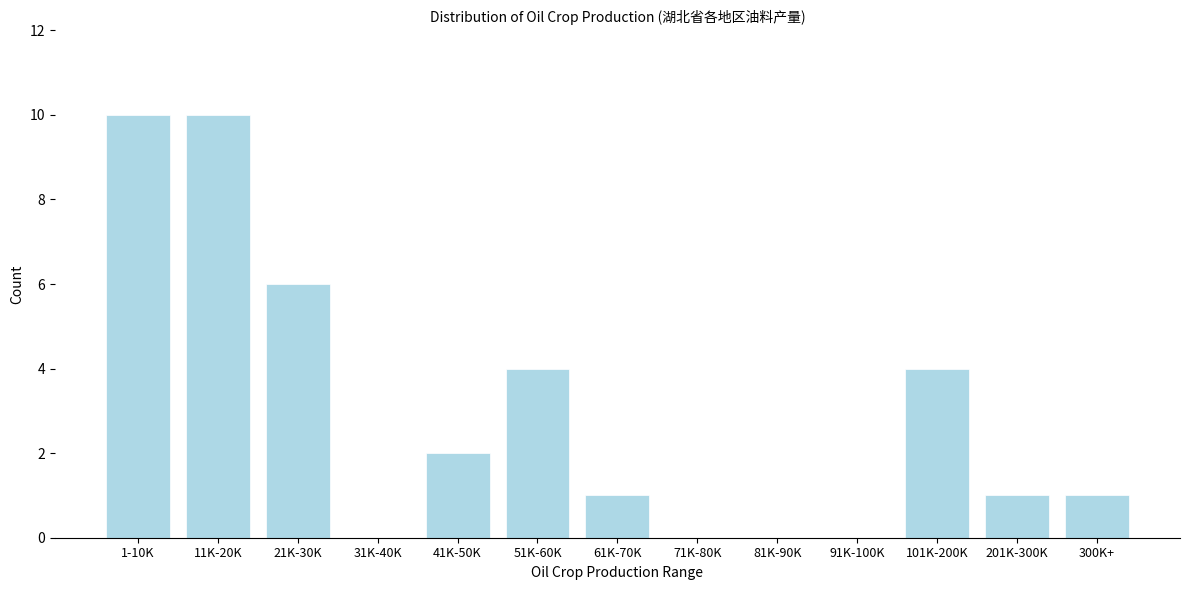

Reading left to right, list all the values displayed in this chart.

1-10K=10	11K-20K=10	21K-30K=6	31K-40K=0	41K-50K=2	51K-60K=4	61K-70K=1	71K-80K=0	81K-90K=0	91K-100K=0	101K-200K=4	201K-300K=1	300K+=1